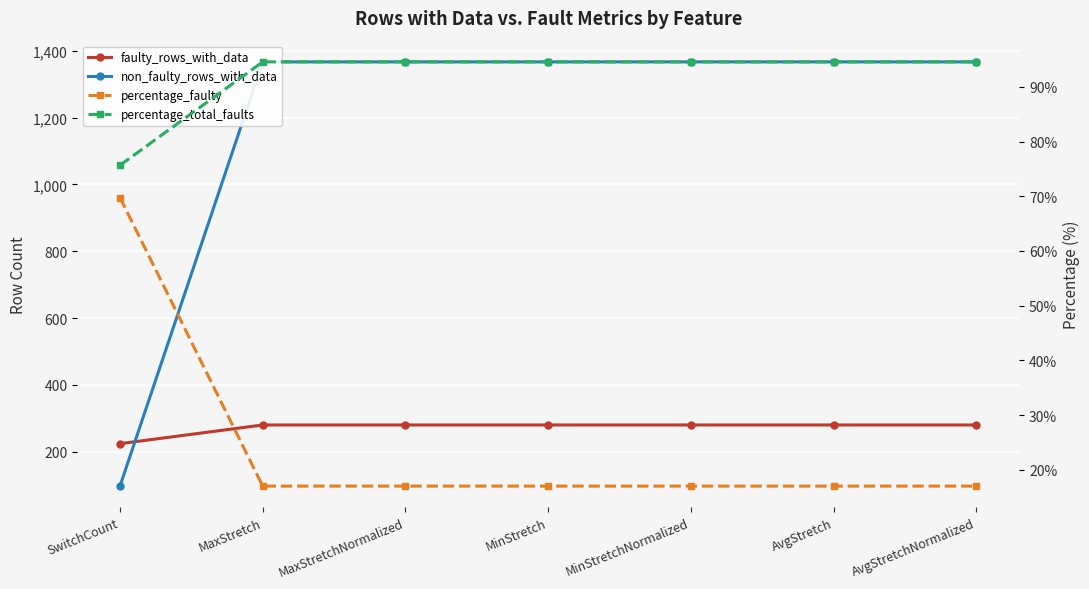

What is the label of the 4th point from the left?

MinStretch